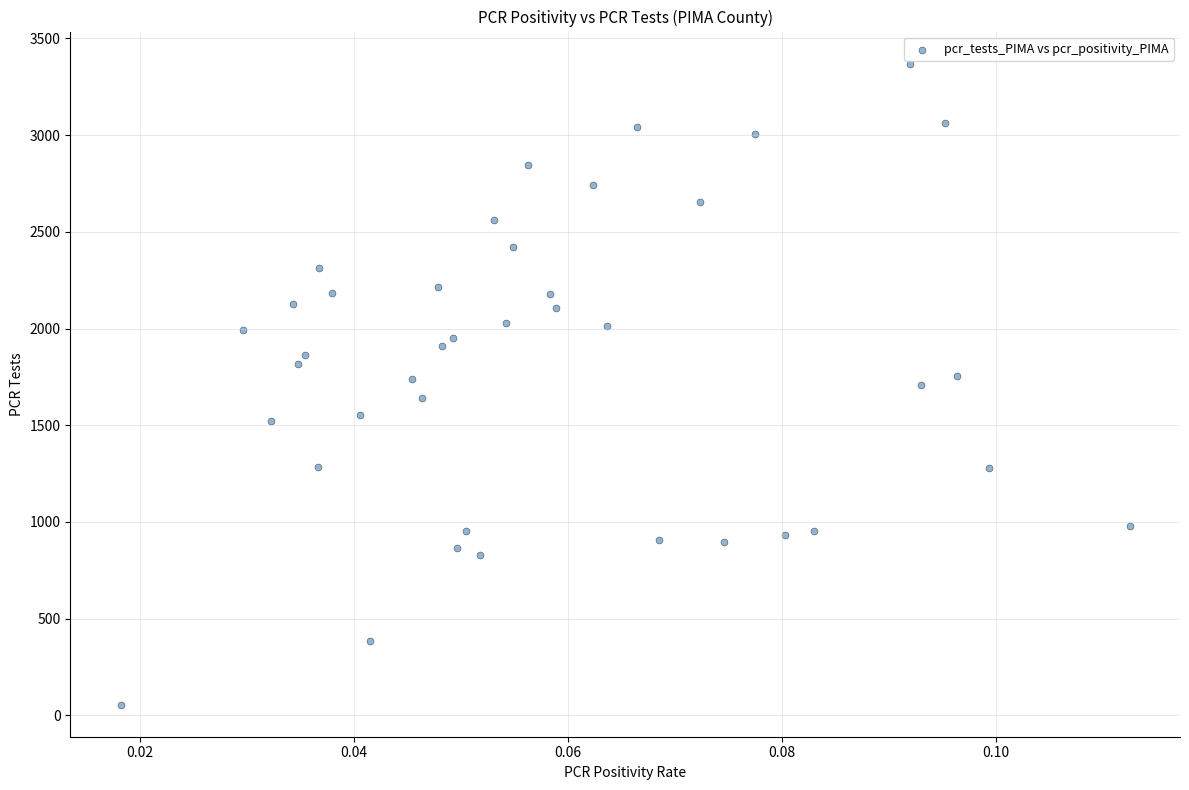

What is the range of Y values (max minus min)?

3315